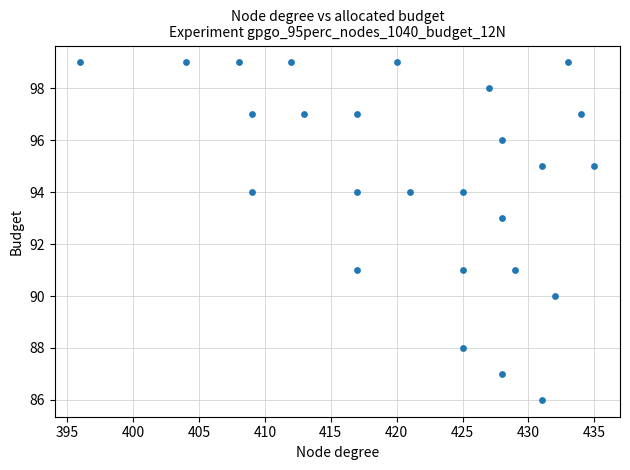

What is the range of X values (max minus min)?

39